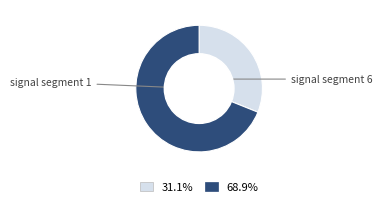

Is there any slice that represents more than half of the pie?

Yes